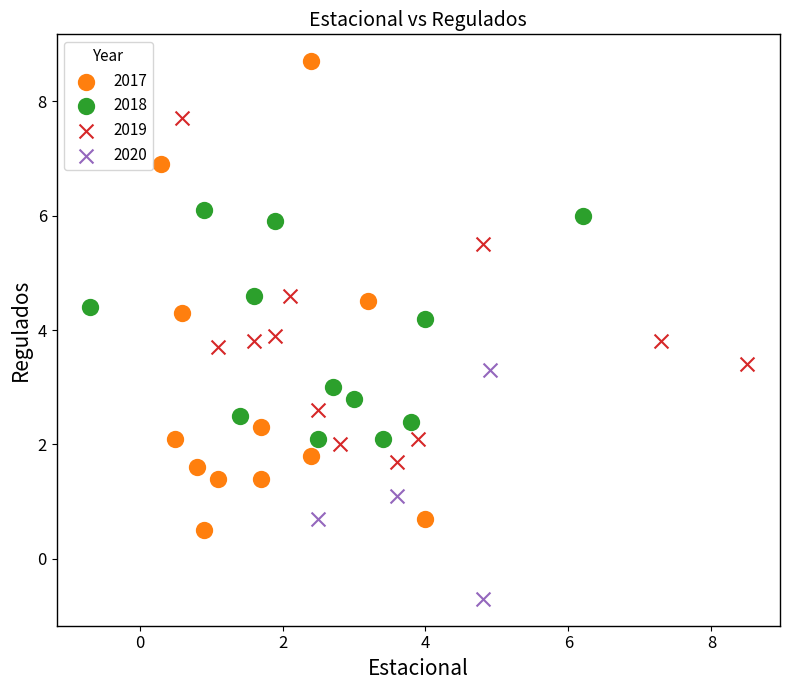

Which series reaches the maximum Y coordinate?

2017